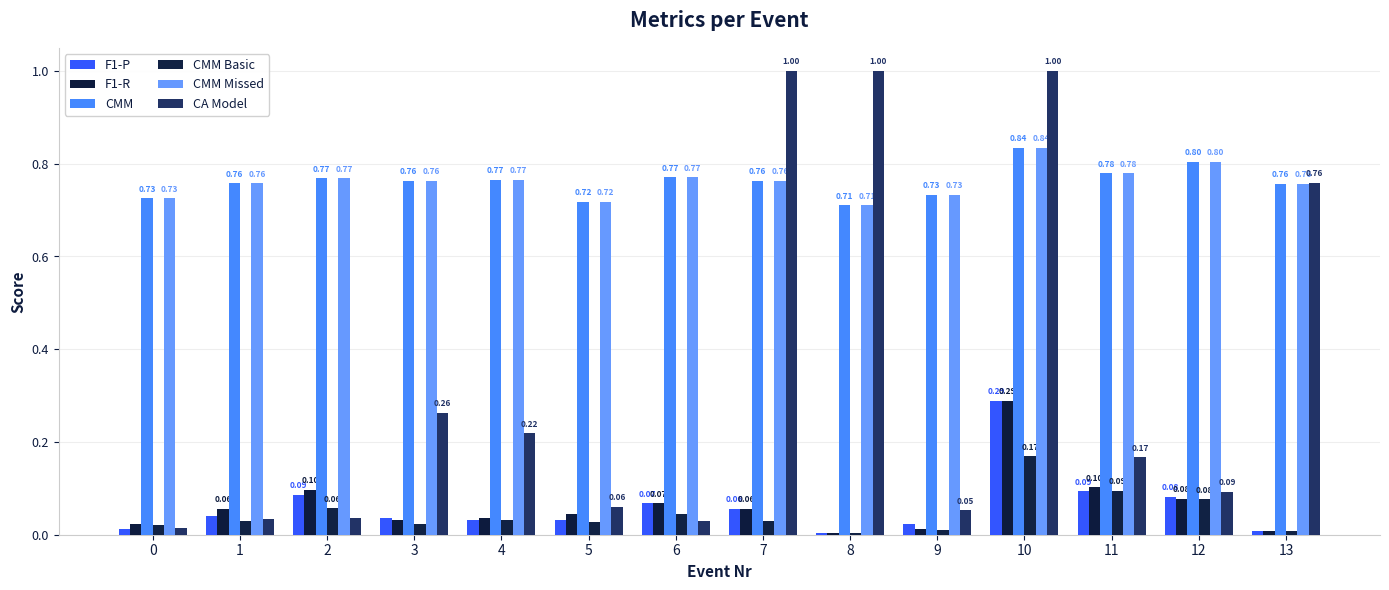

What are all the series names shown in the legend?

F1-P, F1-R, CMM, CMM Basic, CMM Missed, CA Model